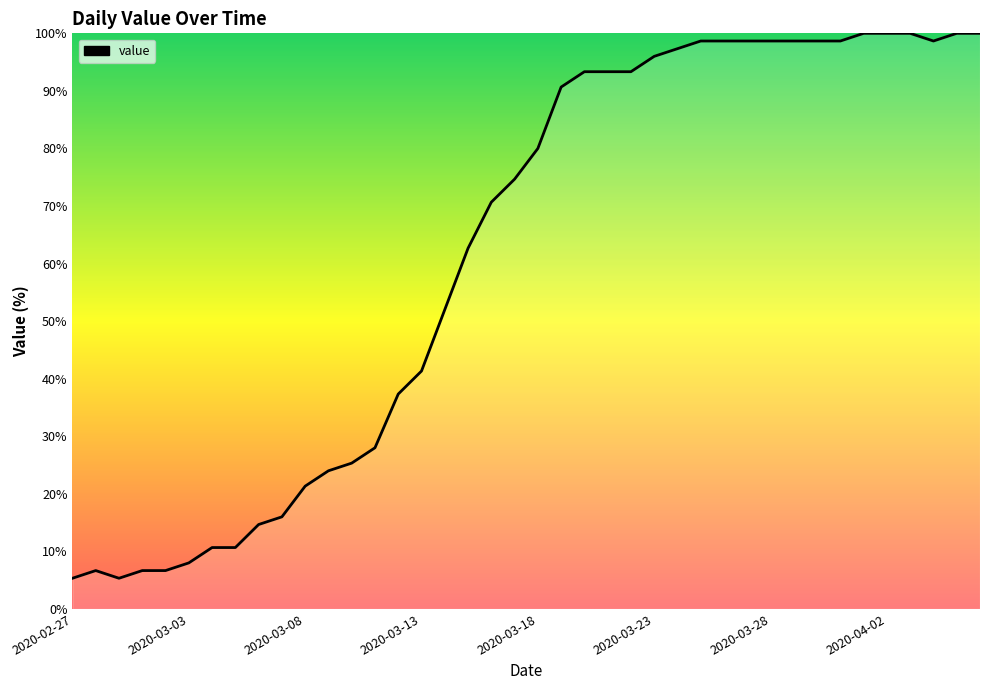

What is the smallest value displayed?

5.3